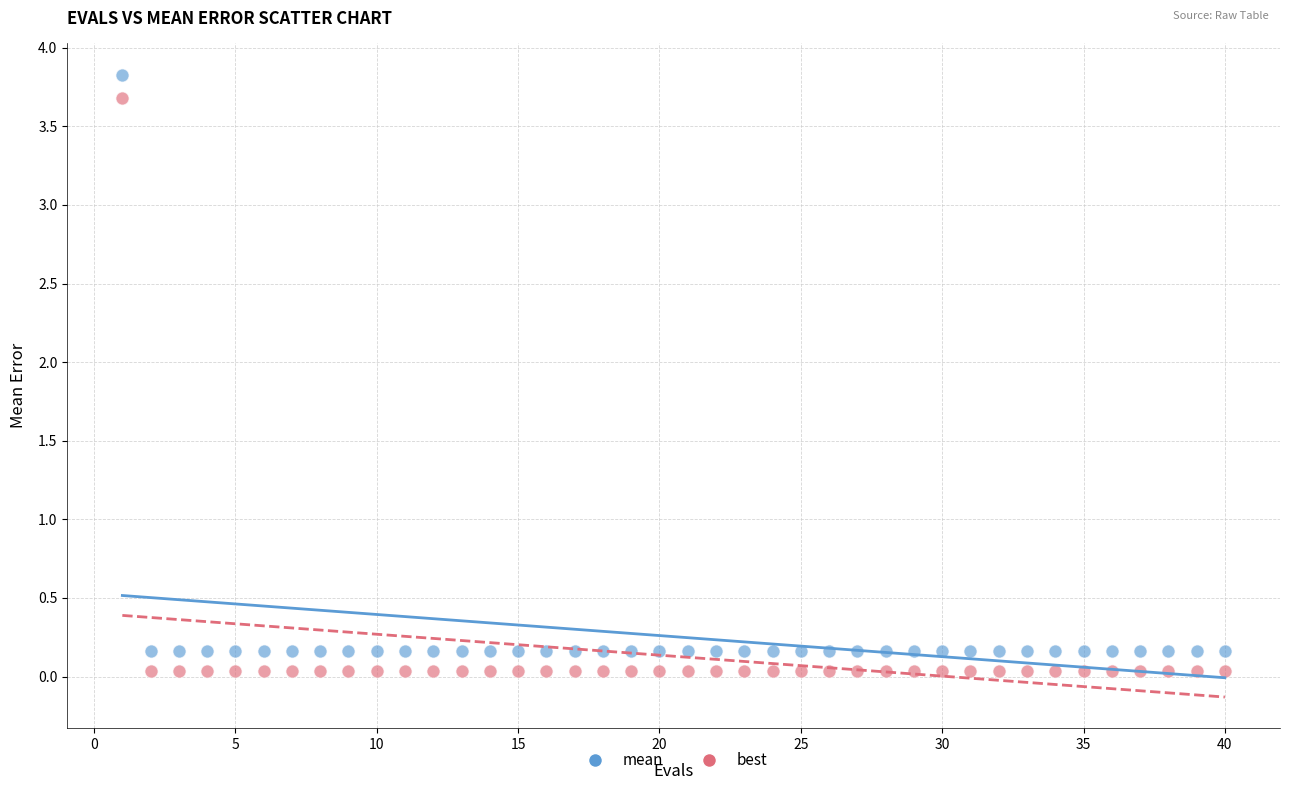

Which series reaches the maximum Y coordinate?

mean